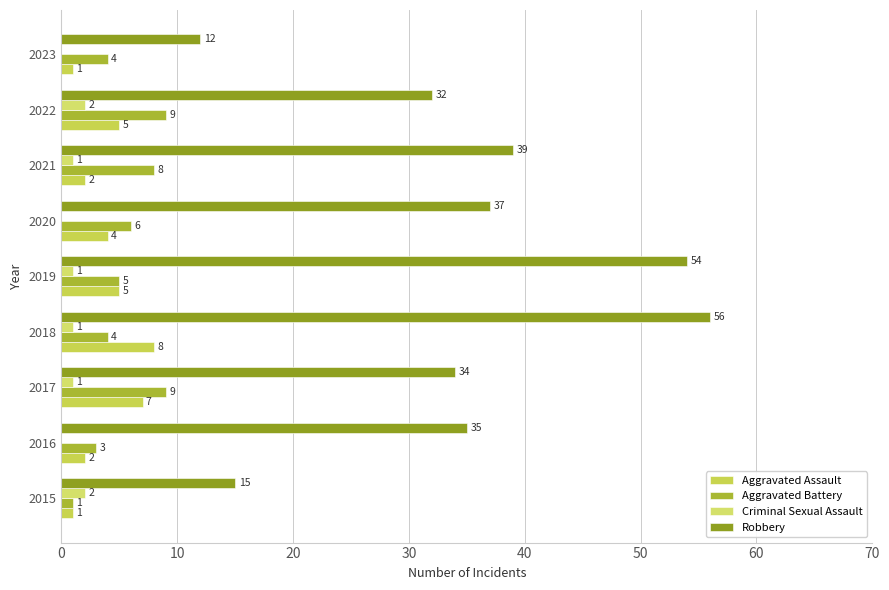

At how many categories does at least one series exceed 21?

7